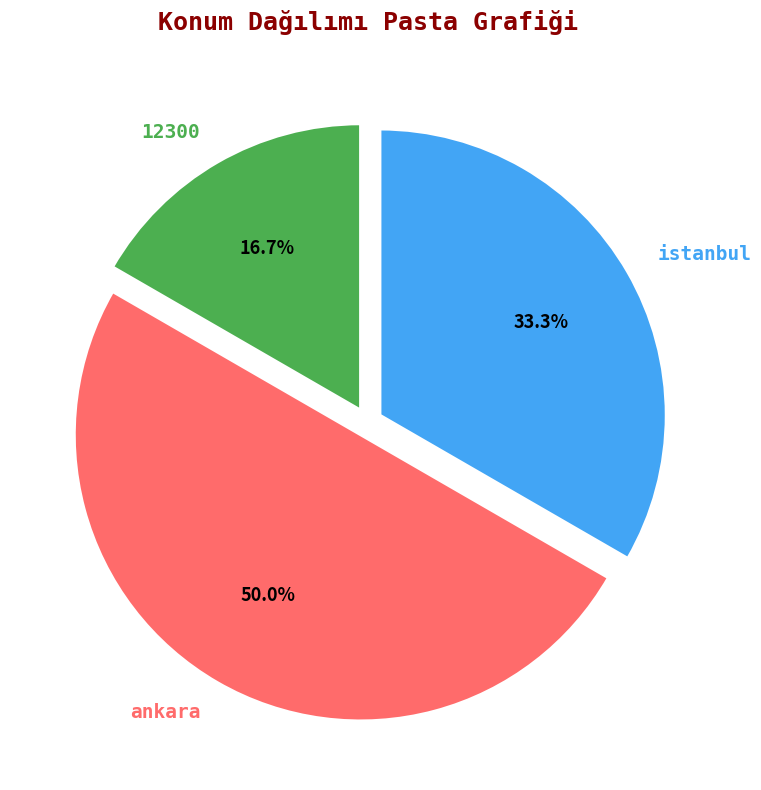

Which category has the smallest portion of the pie?

12300